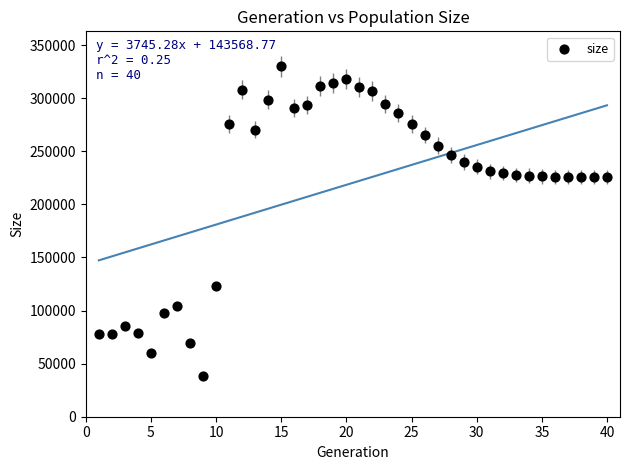

What is the range of Y values (max minus min)?

291829